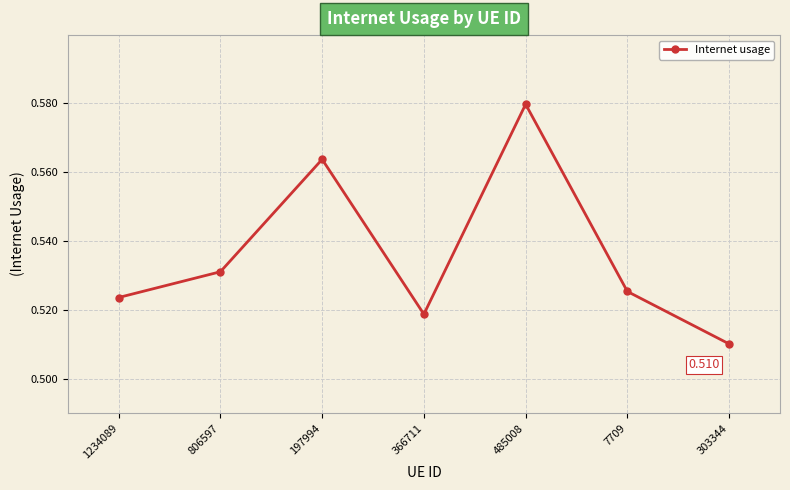

True or false: there are more than 1 points higher than both neighbors.

True